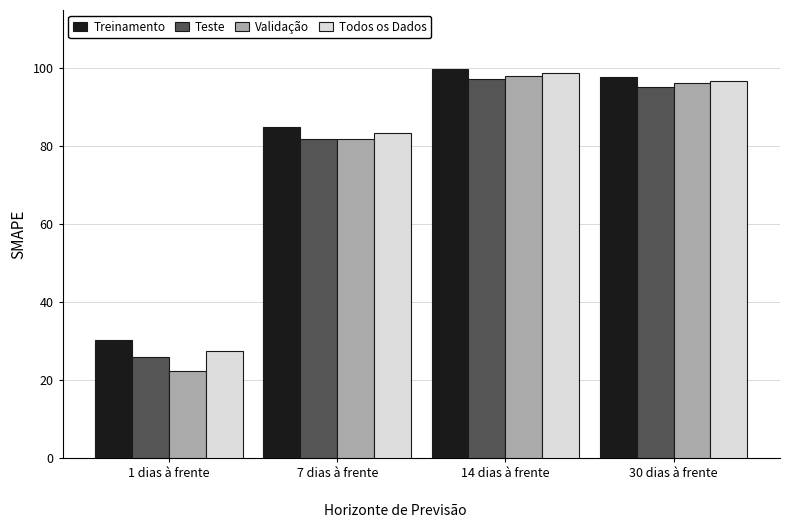

What is the label of the 3rd bar from the left?

14 dias à frente